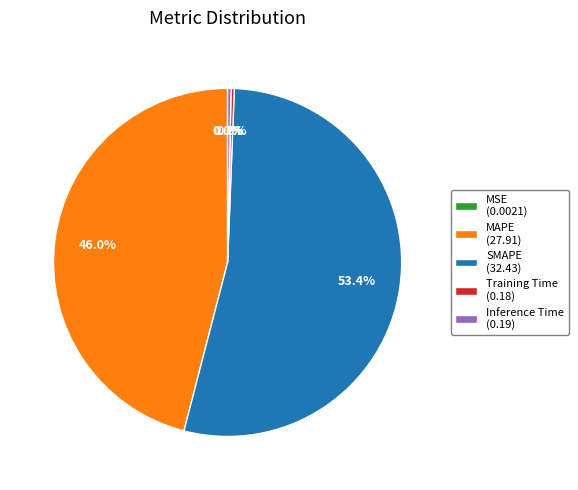

Which category has the biggest portion of the pie?

SMAPE